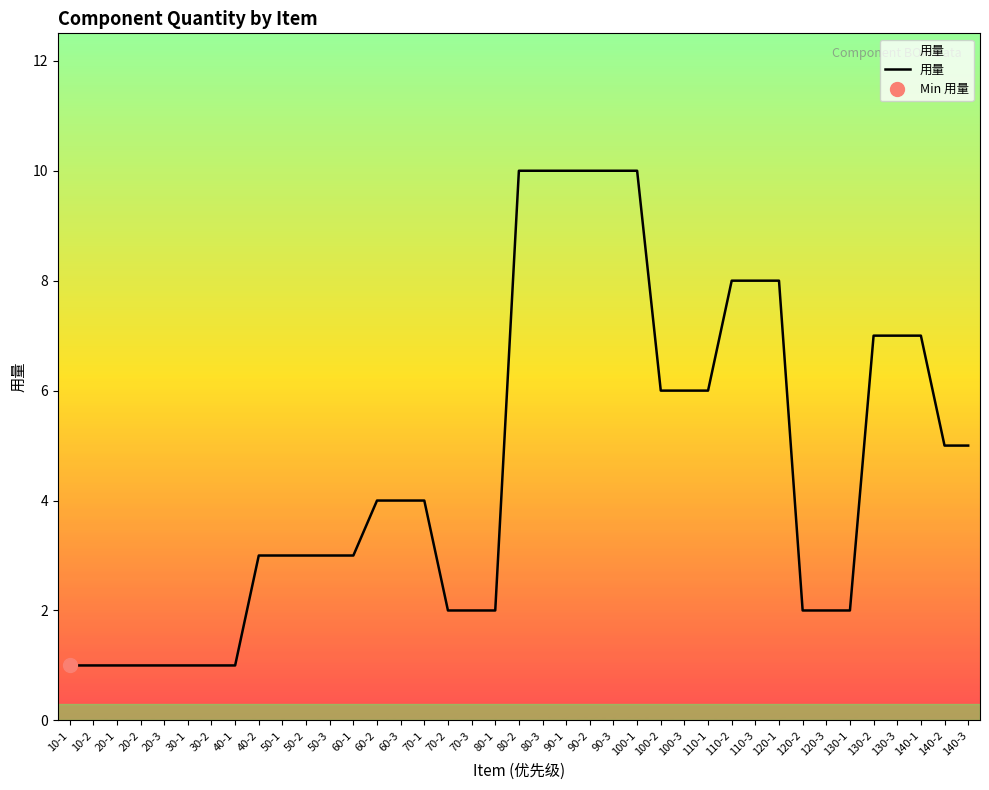

Reading left to right, list all the values displayed in this chart.

10-1=1	10-2=1	20-1=1	20-2=1	20-3=1	30-1=1	30-2=1	40-1=1	40-2=3	50-1=3	50-2=3	50-3=3	60-1=3	60-2=4	60-3=4	70-1=4	70-2=2	70-3=2	80-1=2	80-2=10	80-3=10	90-1=10	90-2=10	90-3=10	100-1=10	100-2=6	100-3=6	110-1=6	110-2=8	110-3=8	120-1=8	120-2=2	120-3=2	130-1=2	130-2=7	130-3=7	140-1=7	140-2=5	140-3=5